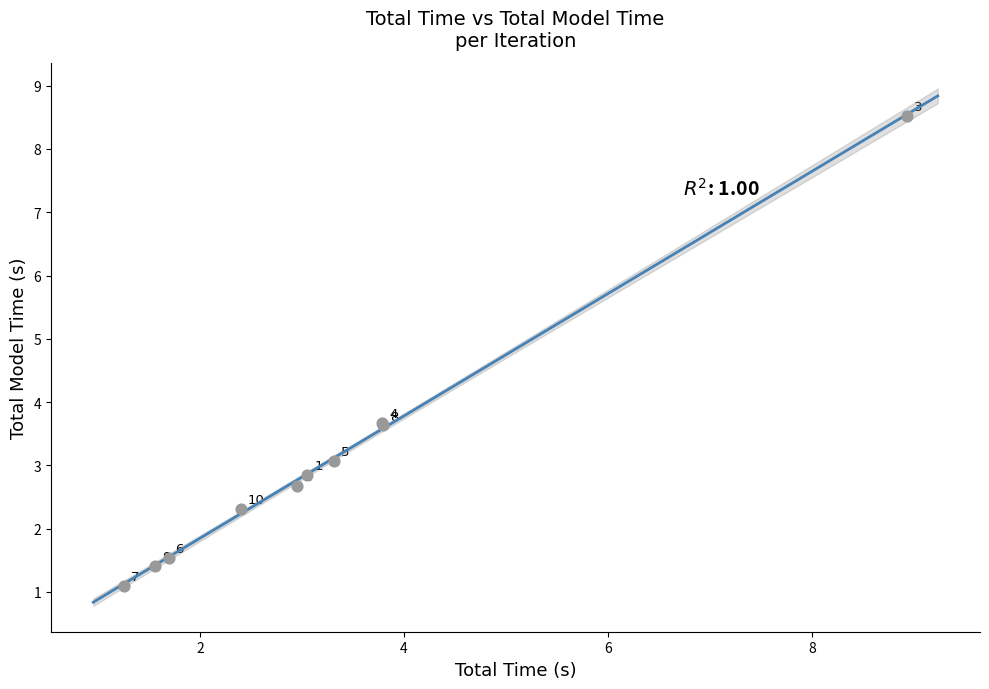

What Y value in the scatter plot is closest to 4?

3.7